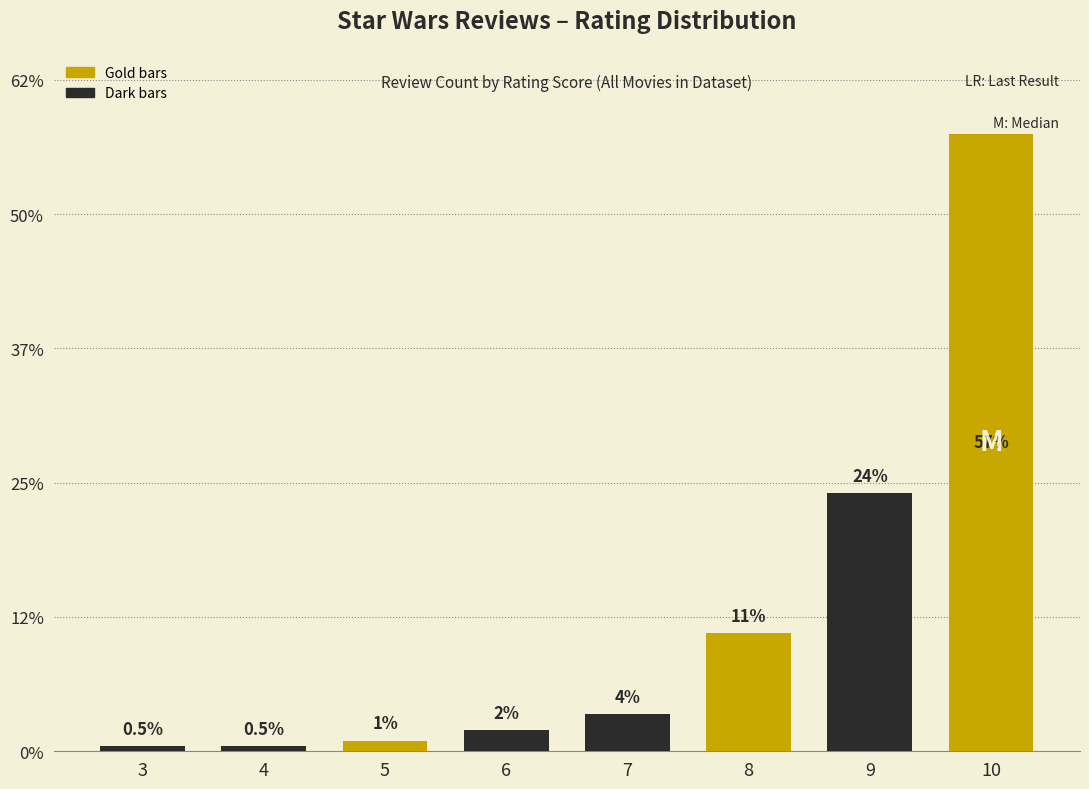

Are the bars horizontal?

No